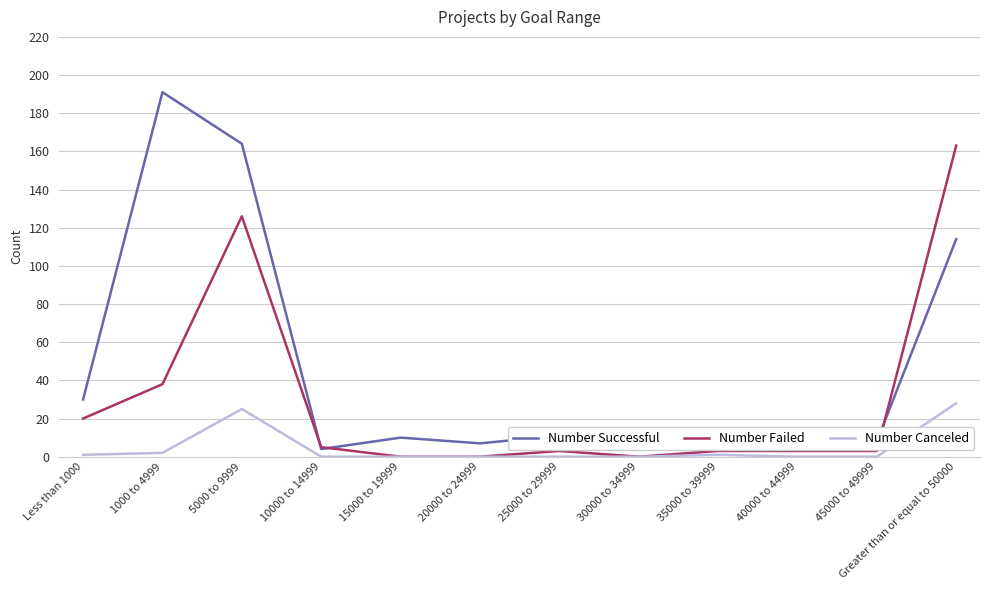

What are all the series names shown in the legend?

Number Successful, Number Failed, Number Canceled